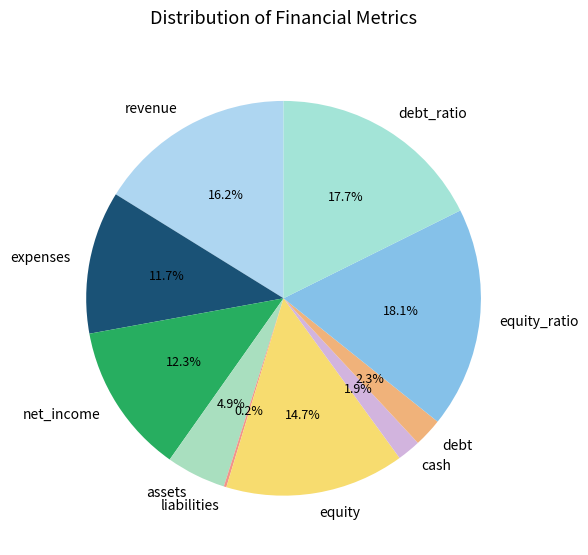

The equity slice represents 2% of the pie. True or false?

False